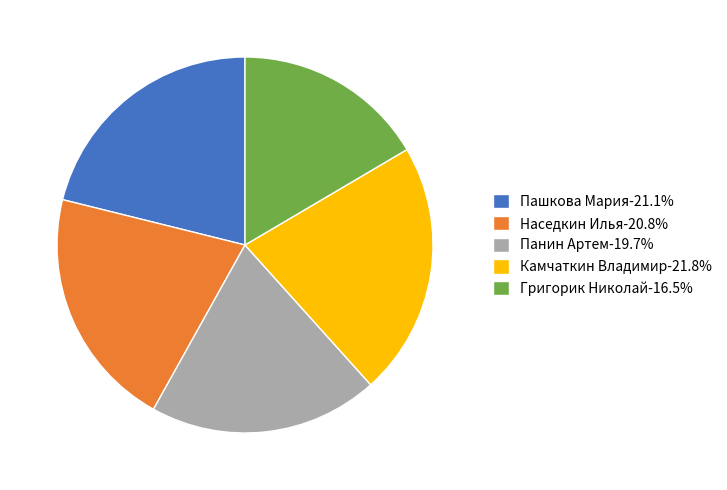

How many segments does this pie chart have?

5